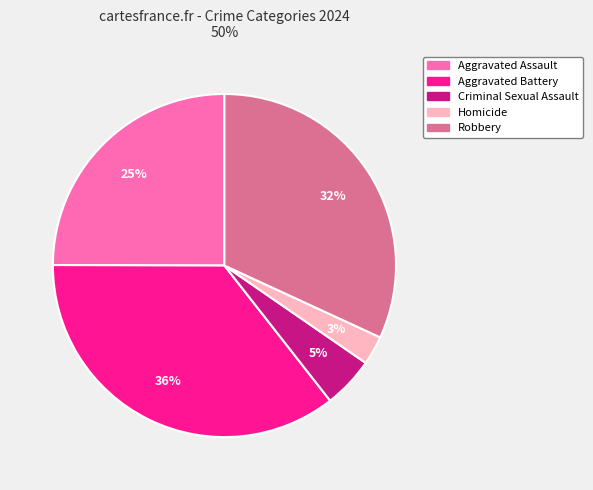

Between Aggravated Assault and Criminal Sexual Assault, which is larger?

Aggravated Assault